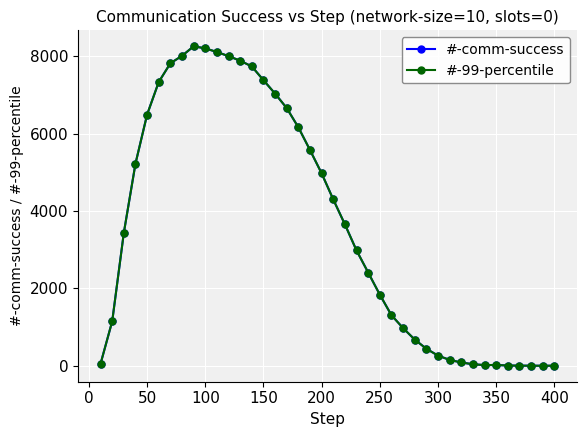

Is this an area chart (filled region under the line)?

No